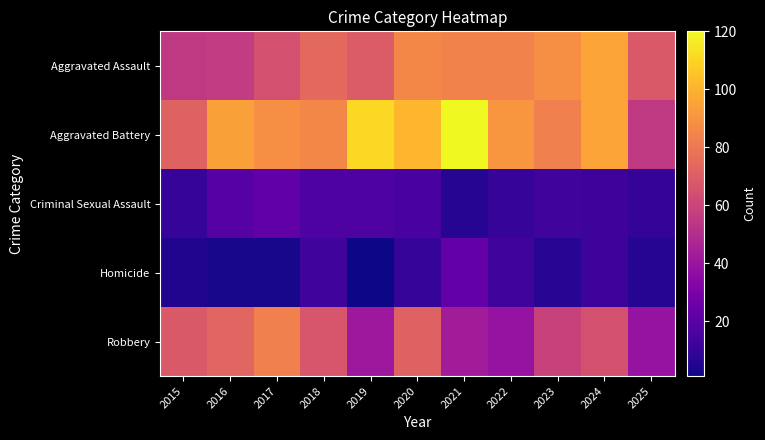

What is the total value across all series at 2015?

210